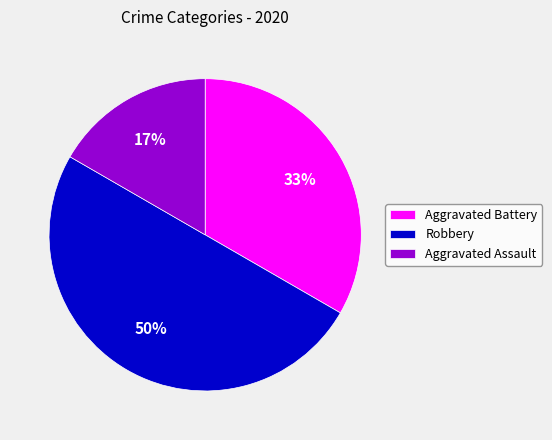

Does Aggravated Battery represent more than half of the total?

No